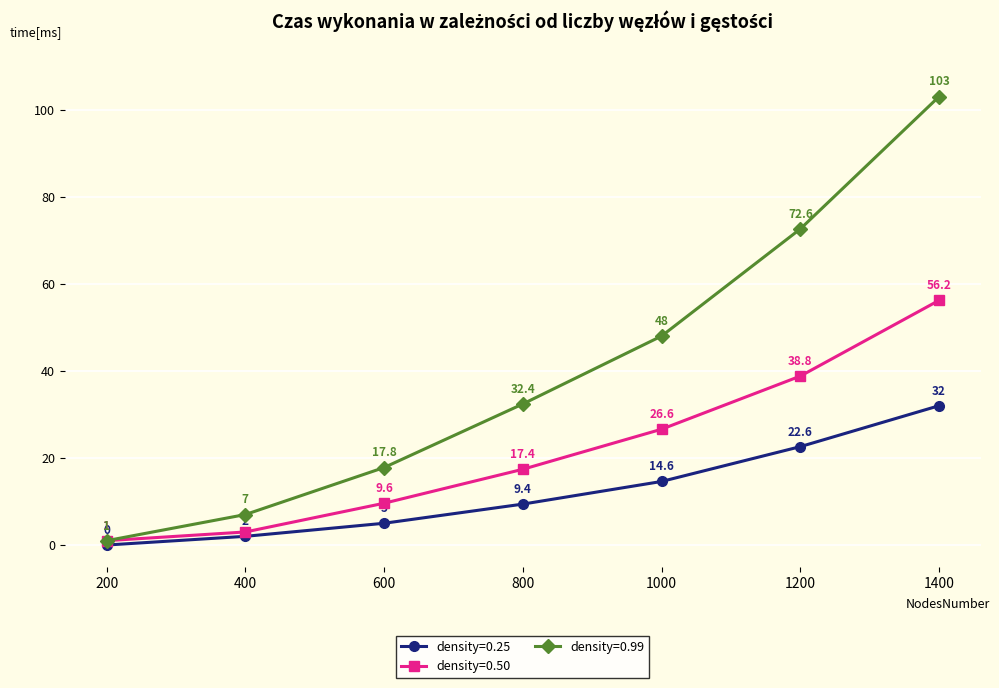

How many distinct data groups are displayed?

3